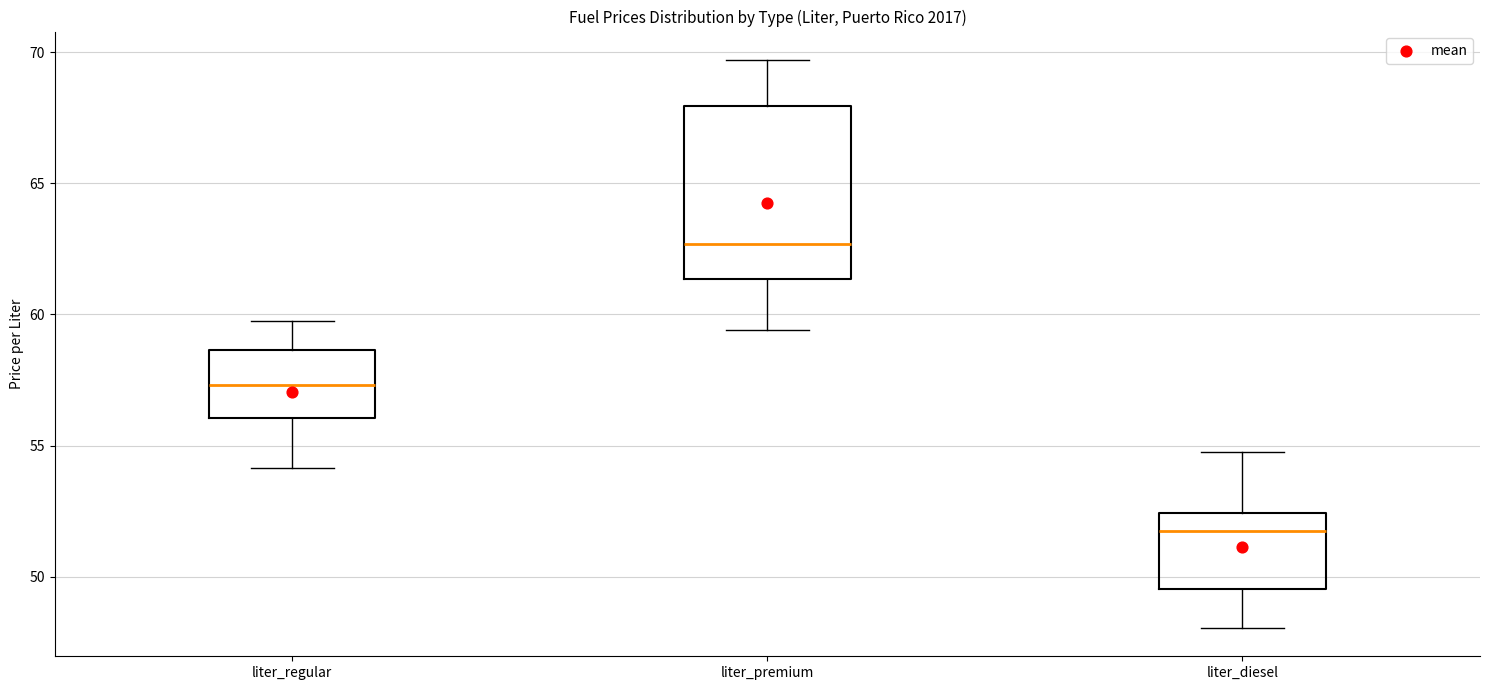

Reading left to right, read every box against the y-axis: the position of its median line, the range the box covers, and the ends of its whiskers. The values are not printed on the chart, so give them approximately, as read against the axis.

liter_regular: median 57.5, box 56.0 to 58.5, whiskers 54.0 to 59.5
liter_premium: median 62.5, box 61.5 to 68.0, whiskers 59.5 to 69.5
liter_diesel: median 51.5, box 49.5 to 52.5, whiskers 48.0 to 54.5